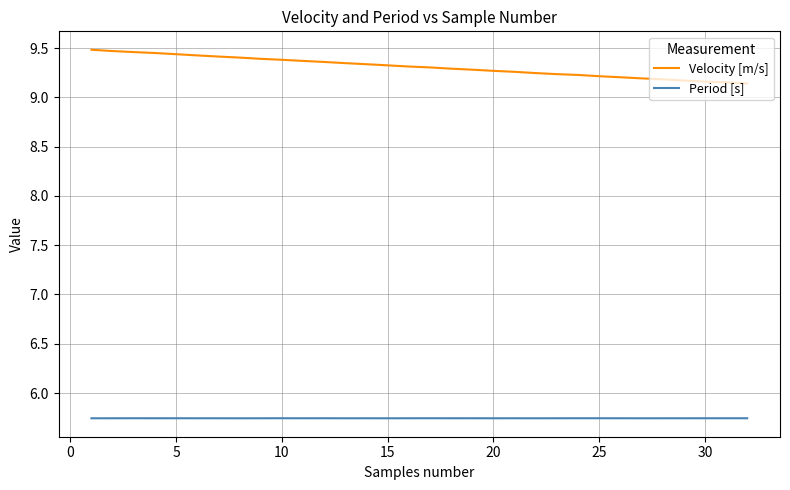

List the series in order of their overall mean, highest first.

Velocity [m/s], Period [s]